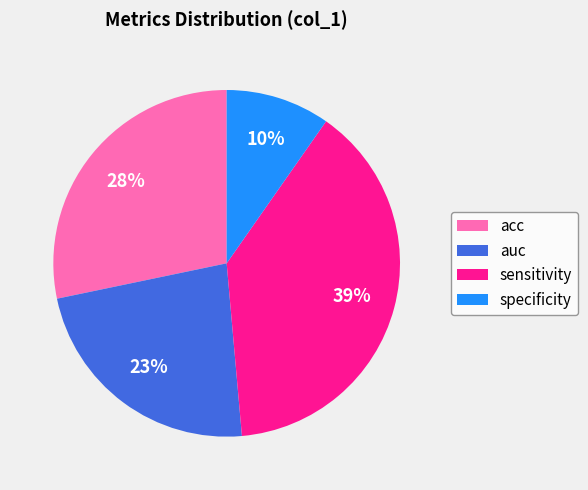

Combined, do auc and acc account for over 50%?

Yes